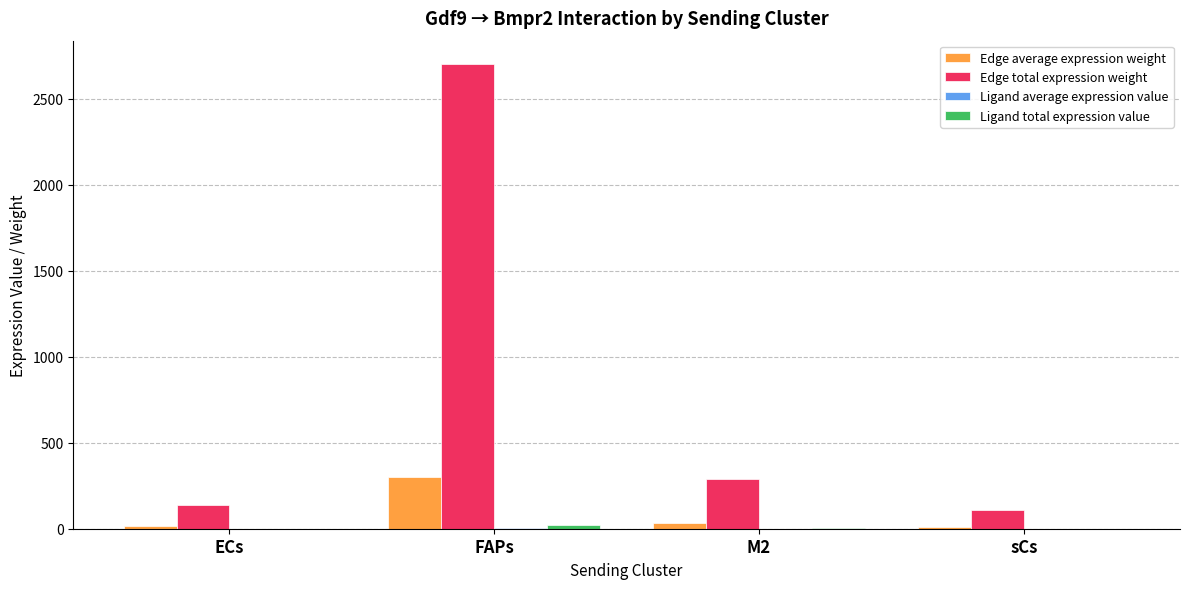

Are the bars horizontal?

No